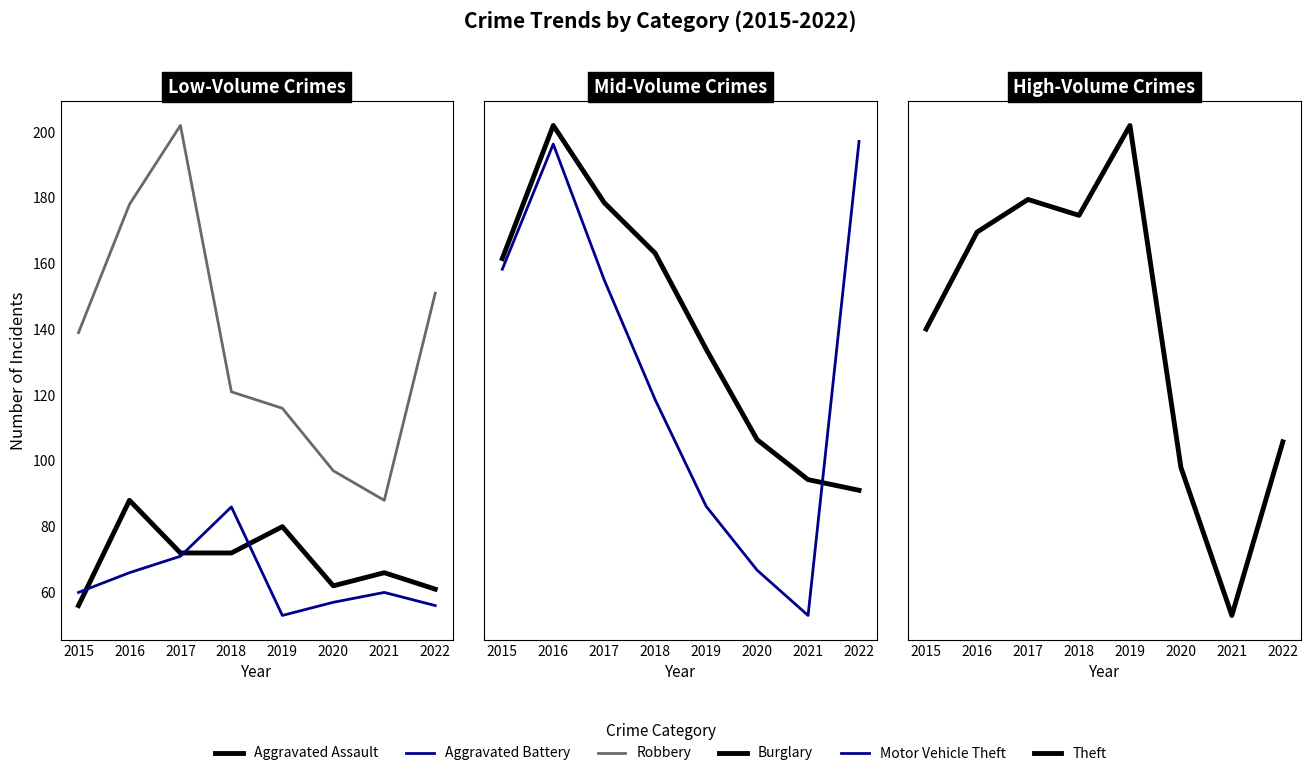

What are all the series names shown in the legend?

Aggravated Assault, Aggravated Battery, Robbery, Burglary, Motor Vehicle Theft, Theft